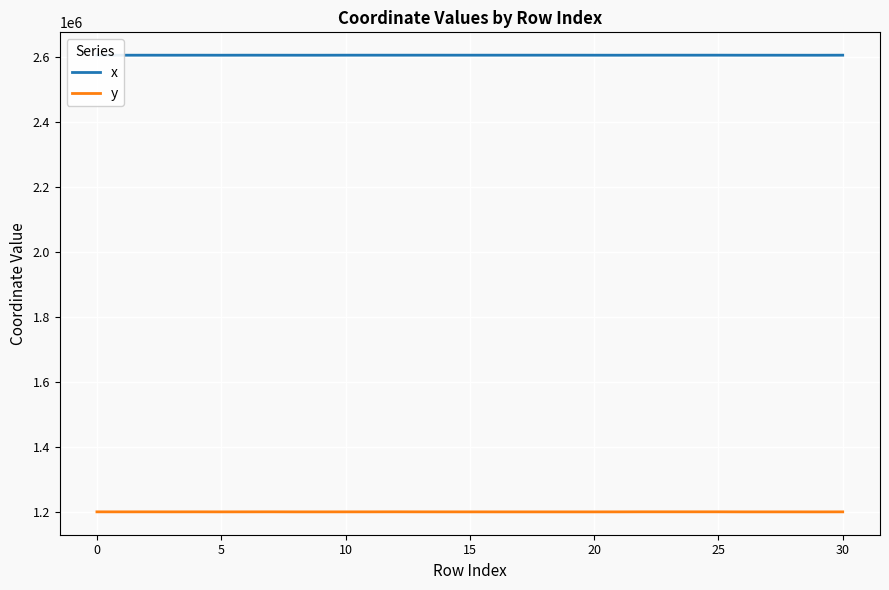

What is the highest value of the y series?

1200610.2